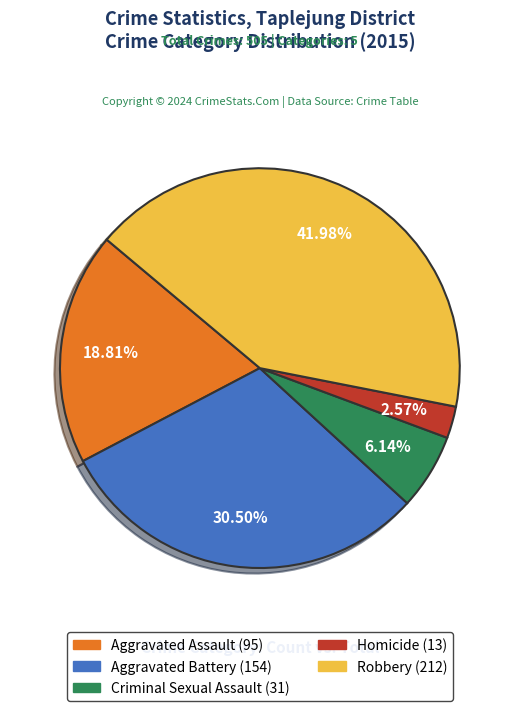

What percentage is the Aggravated Assault slice, to the nearest percent?

19%